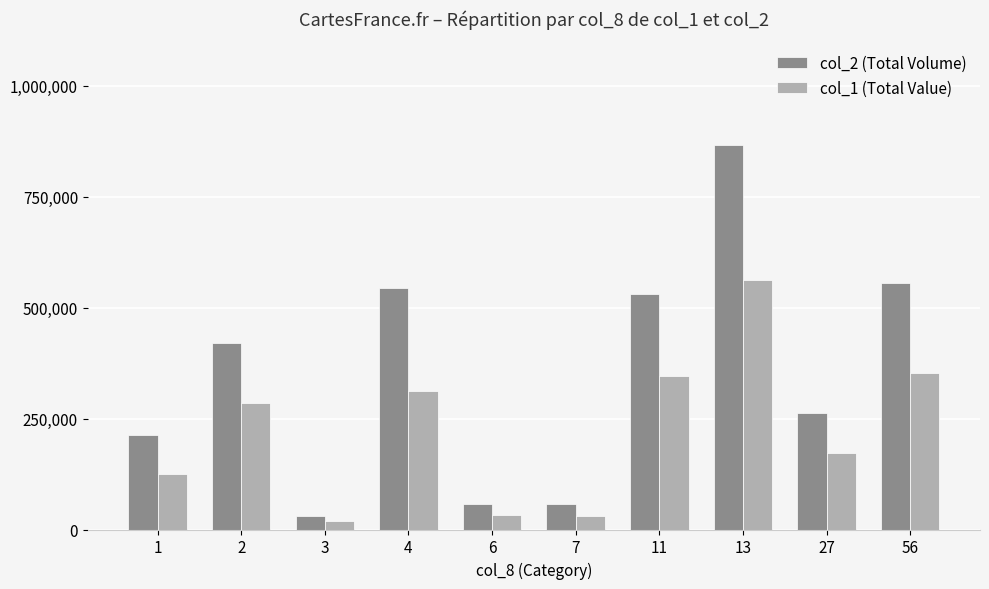

What is the maximum value shown in the chart?

866000